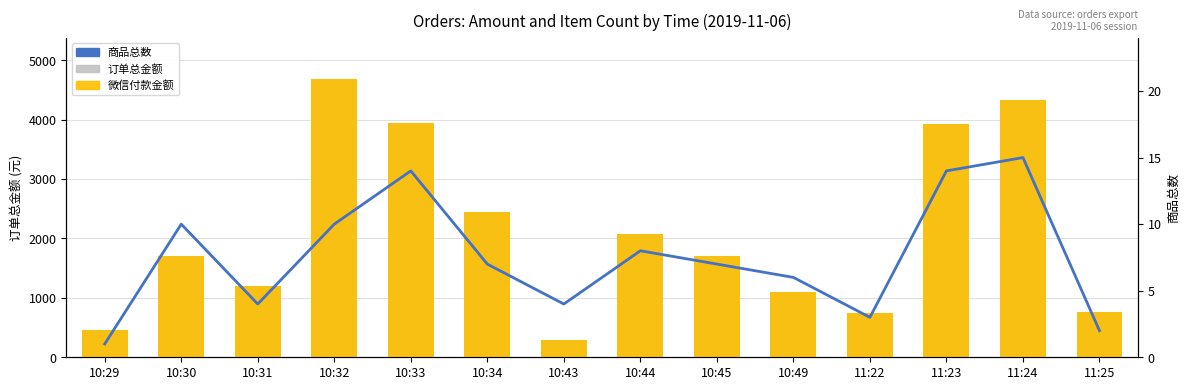

True or false: 微信付款金额 has a value of 631.3 at 10:49.

False